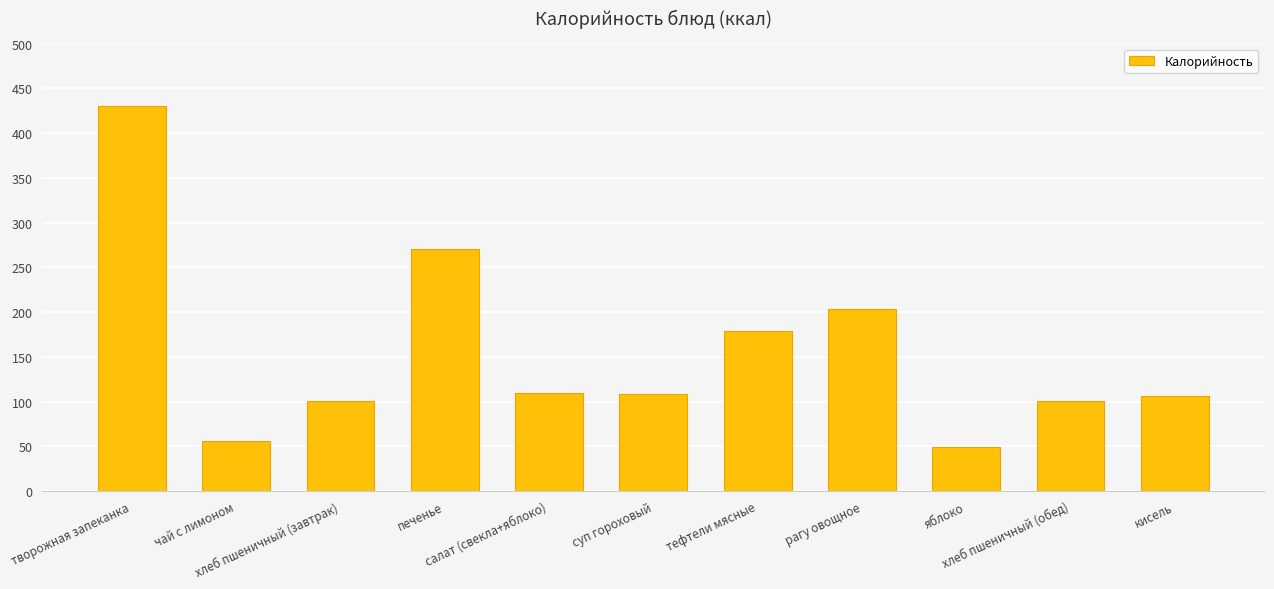

What is the value of the 5th bar from the left?

109.8